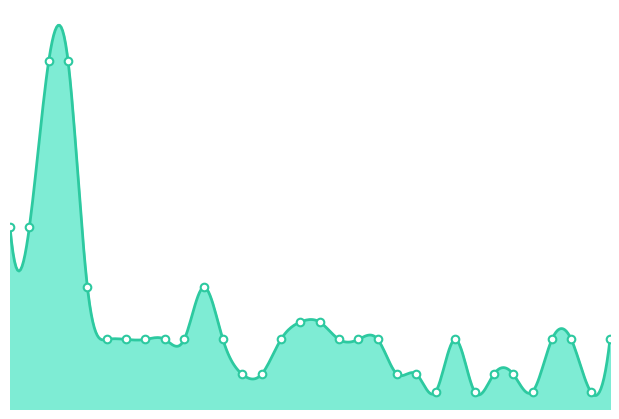

What is the ratio of the value at 18 to the value at 25?

2.0